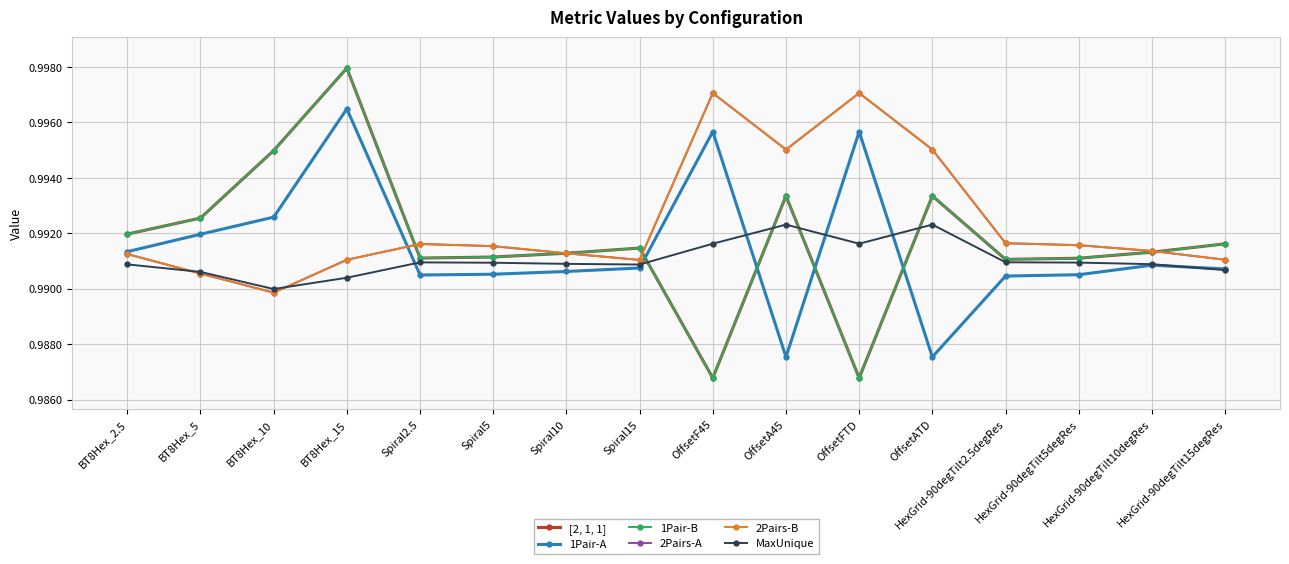

Is this an area chart (filled region under the line)?

No